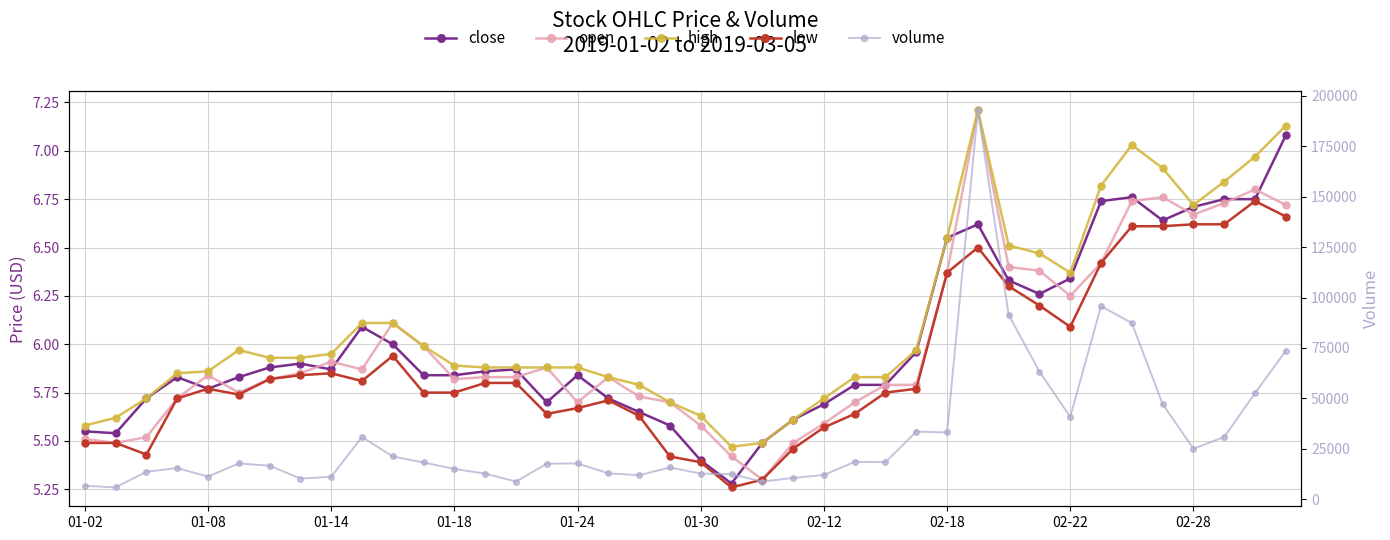

In low, how many points are higher than both neighbors (excluding endpoints)?

6